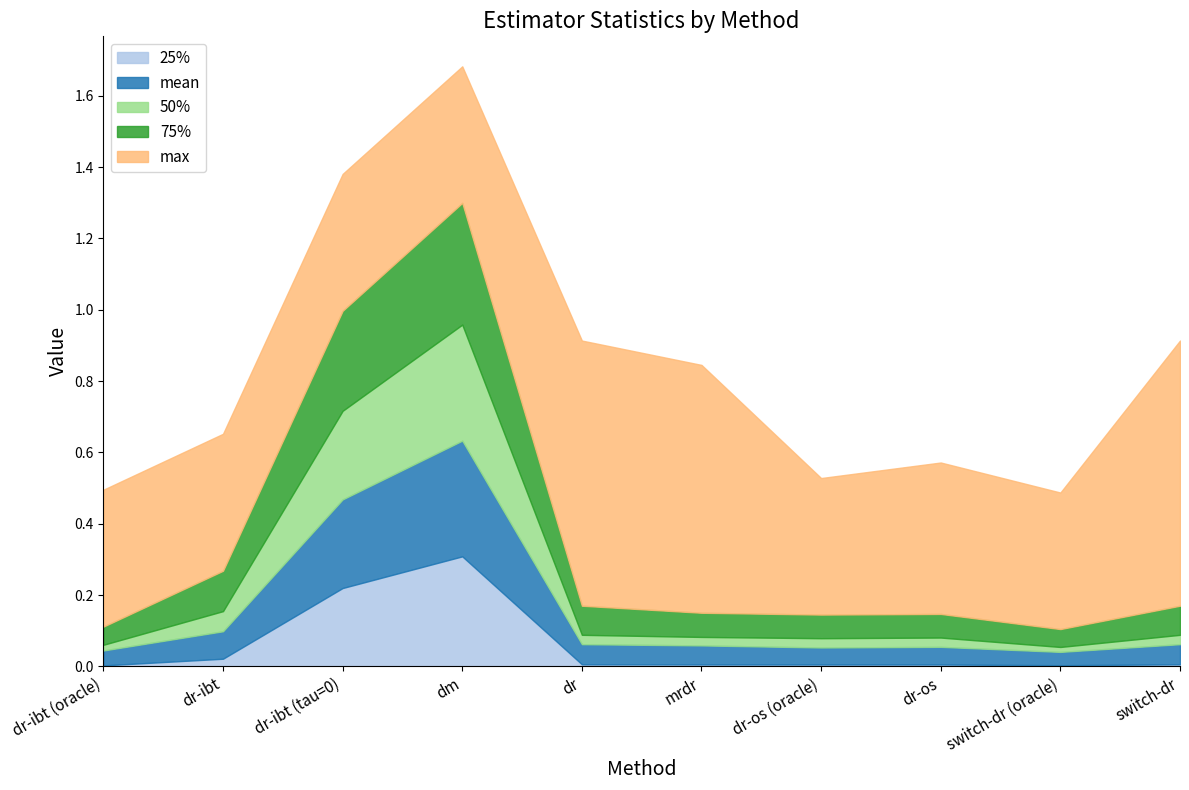

Reading left to right, what are all the values shown in this chart?

mean: dr-ibt (oracle)=0.0	dr-ibt=0.1	dr-ibt (tau=0)=0.2	dm=0.3	dr=0.1	mrdr=0.1	dr-os (oracle)=0.0	dr-os=0.0	switch-dr (oracle)=0.0	switch-dr=0.1
25%: dr-ibt (oracle)=0.0	dr-ibt=0.0	dr-ibt (tau=0)=0.2	dm=0.3	dr=0.0	mrdr=0.0	dr-os (oracle)=0.0	dr-os=0.0	switch-dr (oracle)=0.0	switch-dr=0.0
50%: dr-ibt (oracle)=0.0	dr-ibt=0.1	dr-ibt (tau=0)=0.2	dm=0.3	dr=0.0	mrdr=0.0	dr-os (oracle)=0.0	dr-os=0.0	switch-dr (oracle)=0.0	switch-dr=0.0
75%: dr-ibt (oracle)=0.1	dr-ibt=0.1	dr-ibt (tau=0)=0.3	dm=0.3	dr=0.1	mrdr=0.1	dr-os (oracle)=0.1	dr-os=0.1	switch-dr (oracle)=0.1	switch-dr=0.1
max: dr-ibt (oracle)=0.4	dr-ibt=0.4	dr-ibt (tau=0)=0.4	dm=0.4	dr=0.7	mrdr=0.7	dr-os (oracle)=0.4	dr-os=0.4	switch-dr (oracle)=0.4	switch-dr=0.7